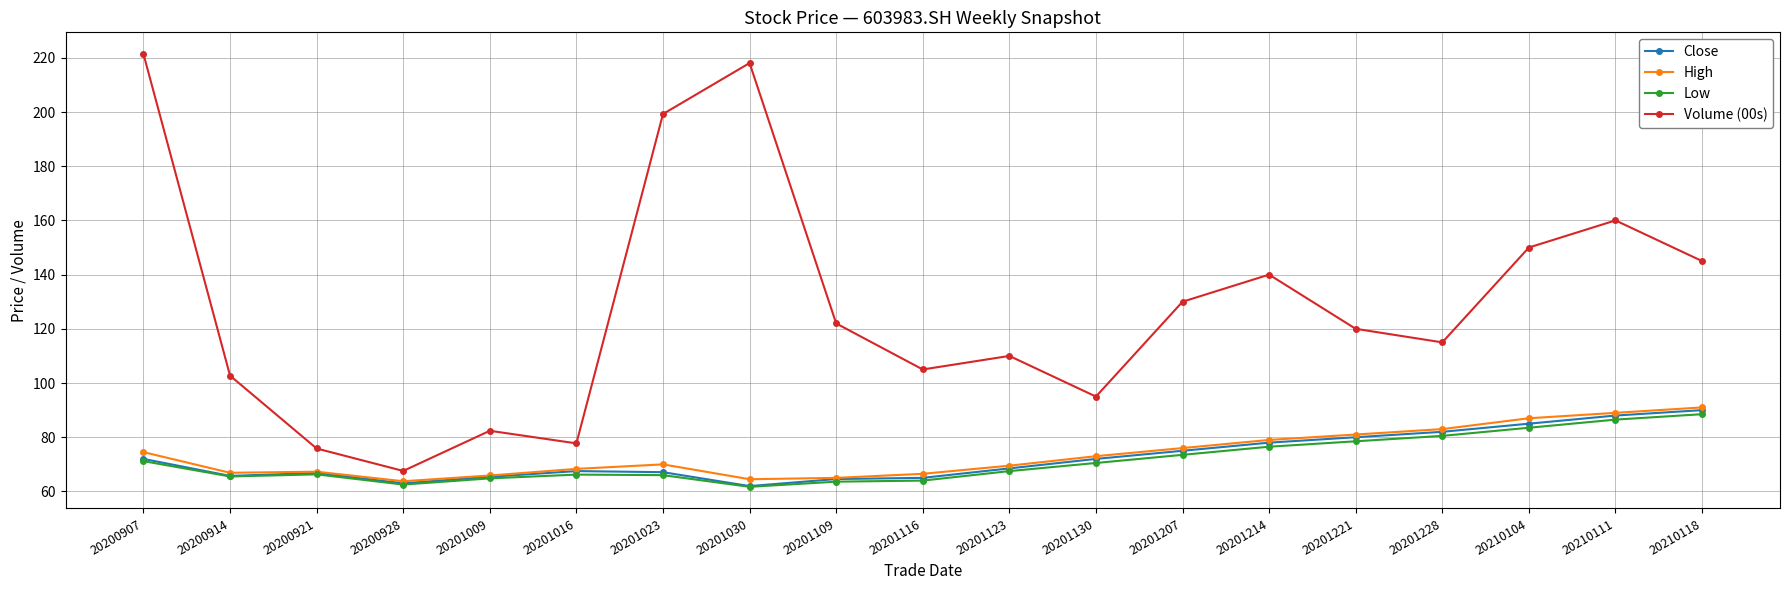

At which category does Volume (00s) reach its first local peak?

20201009